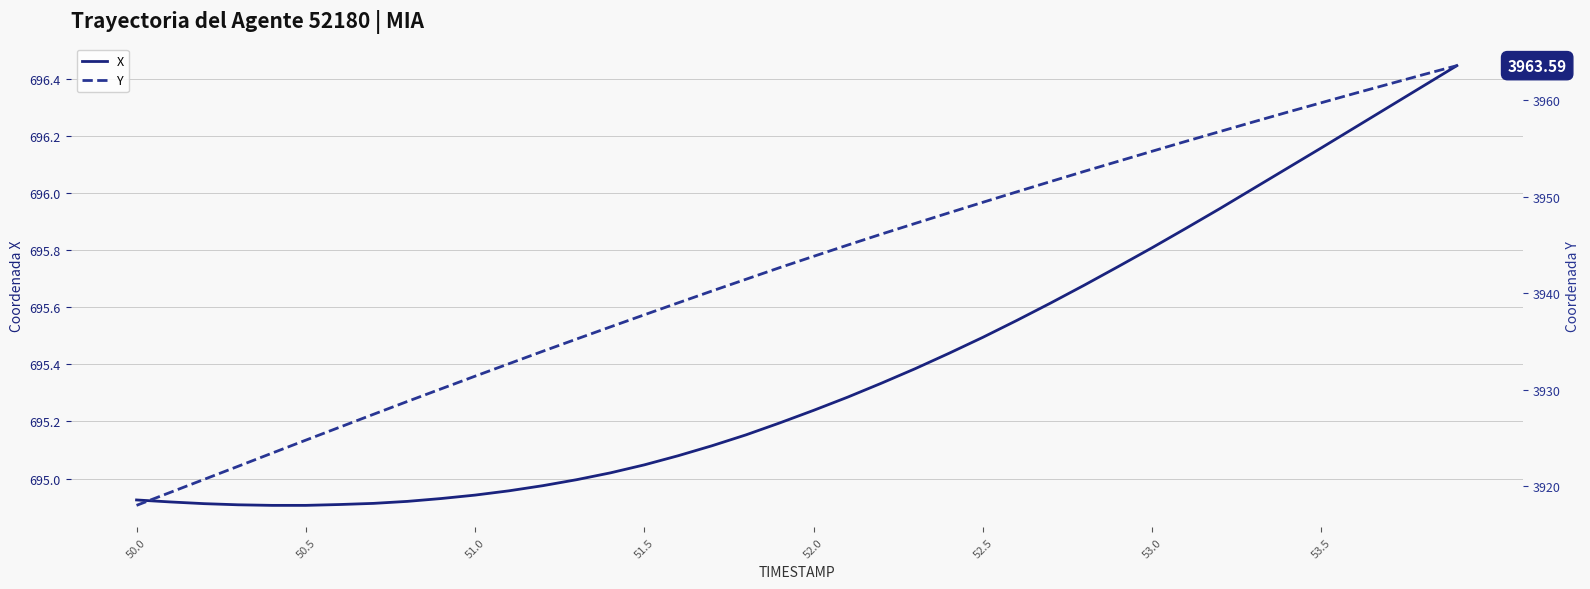

Count the number of data series in this chart.

2